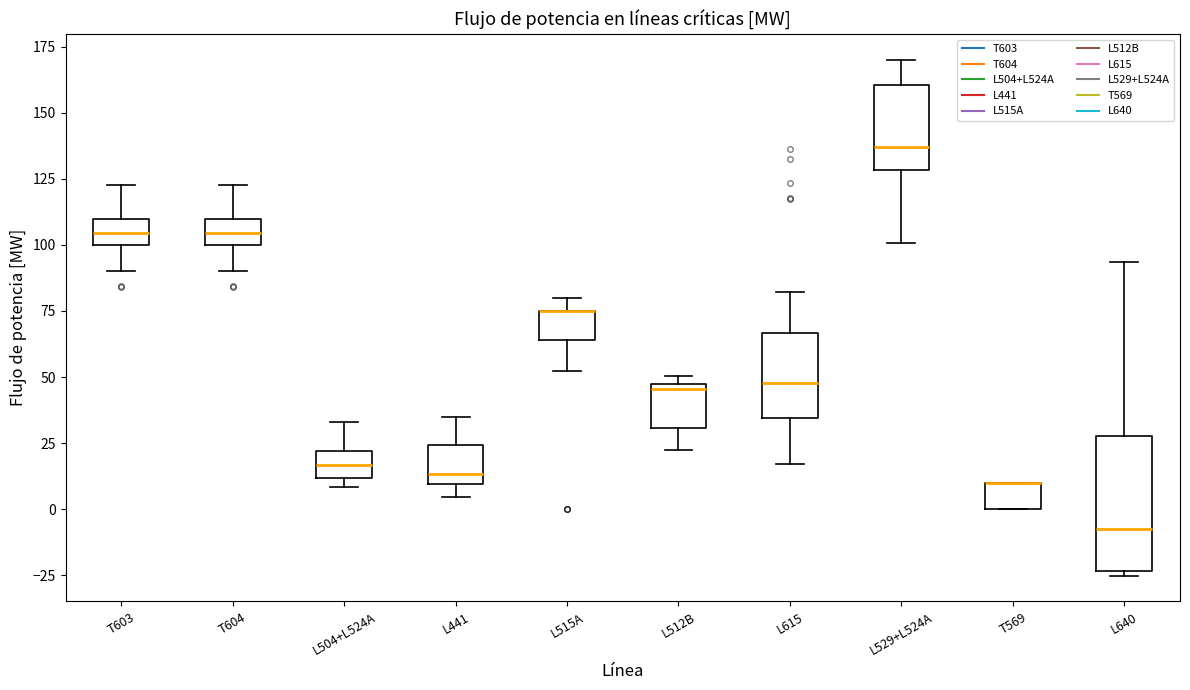

Where is the upper edge of the box for L441 on the y-axis? The values are not printed on the chart, so give them approximately, as read against the axis.

25